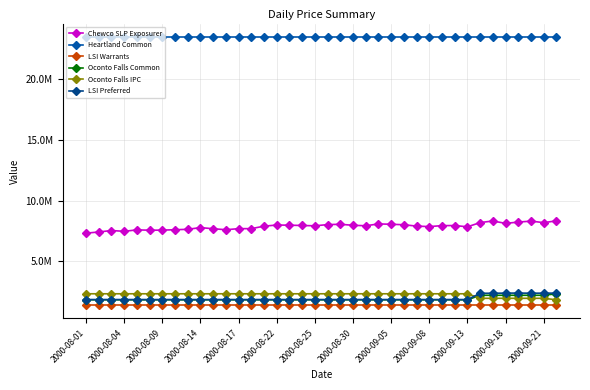

Does the chart have visible grid lines?

Yes